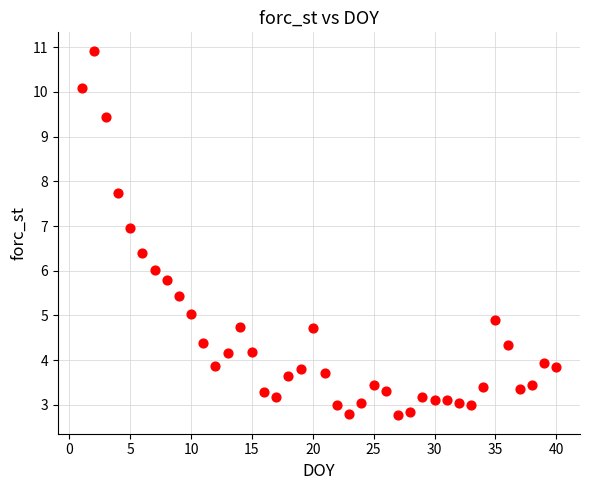

What is the range of Y values (max minus min)?

8.2